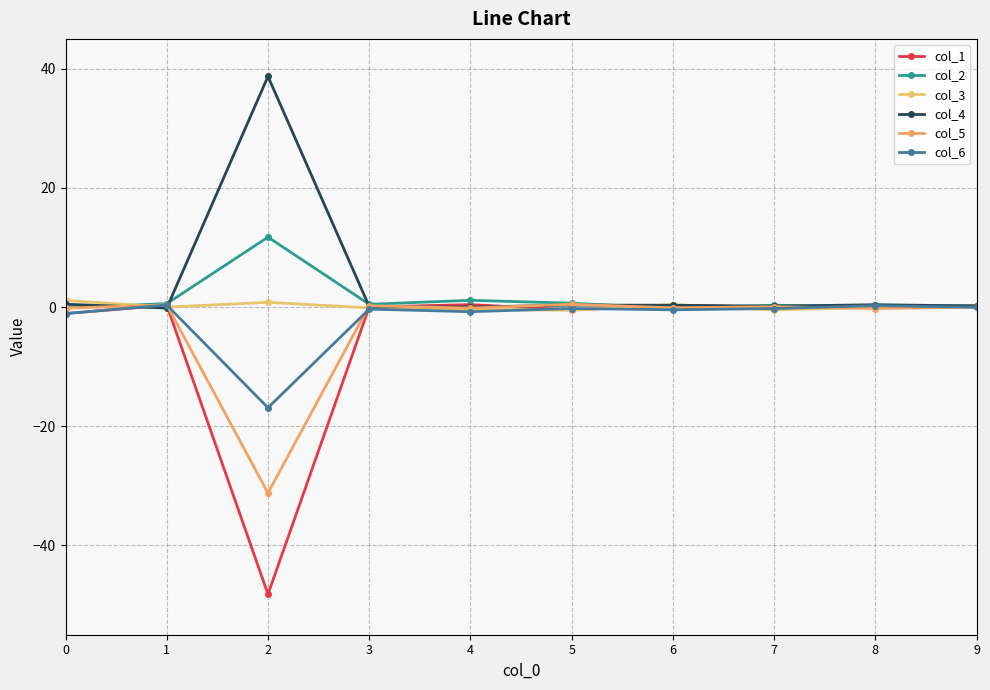

Where do col_6 and col_4 first cross each other?

0 and 1